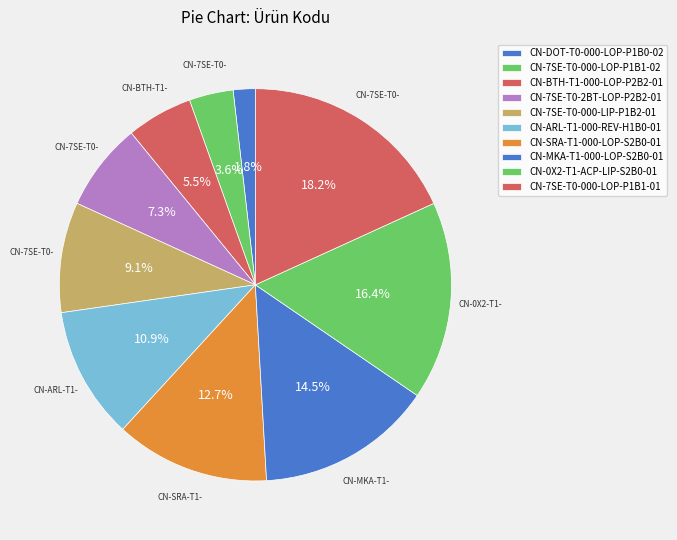

Count the number of slices in the pie.

10